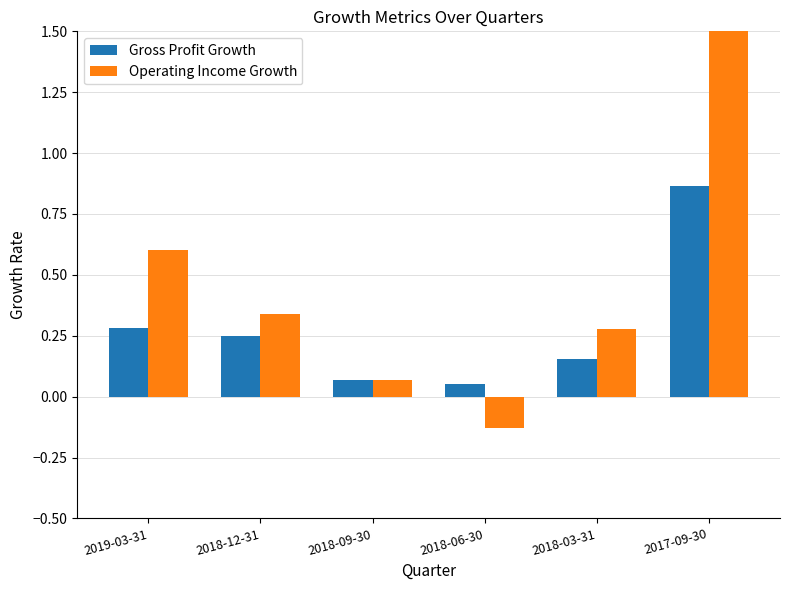

Reading right to left, list all the values displayed in this chart.

Gross Profit Growth: 2017-09-30=0.9	2018-03-31=0.2	2018-06-30=0.1	2018-09-30=0.1	2018-12-31=0.2	2019-03-31=0.3
Operating Income Growth: 2017-09-30=29.1	2018-03-31=0.3	2018-06-30=-0.1	2018-09-30=0.1	2018-12-31=0.3	2019-03-31=0.6